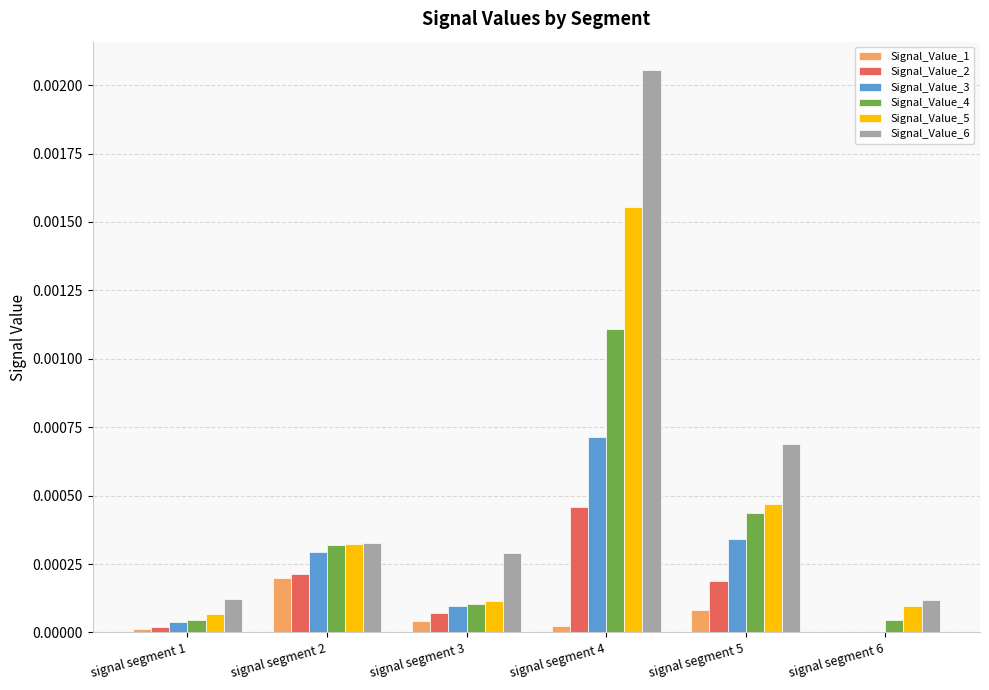

Is it true that Signal_Value_1 equals 0.0 at signal segment 1?

True